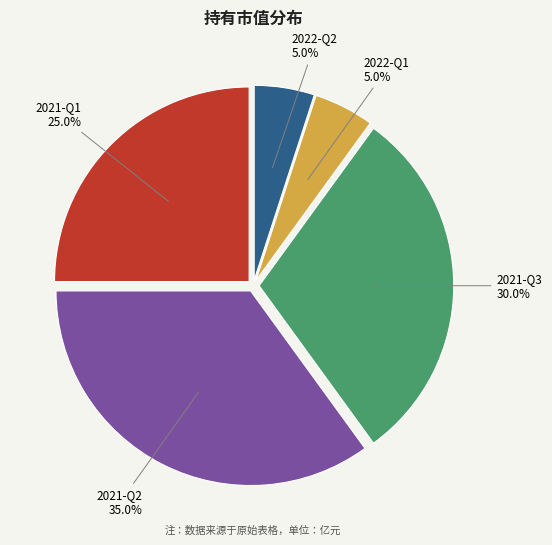

To the nearest percent, what is the difference between the largest and smallest slice percentages?

30%